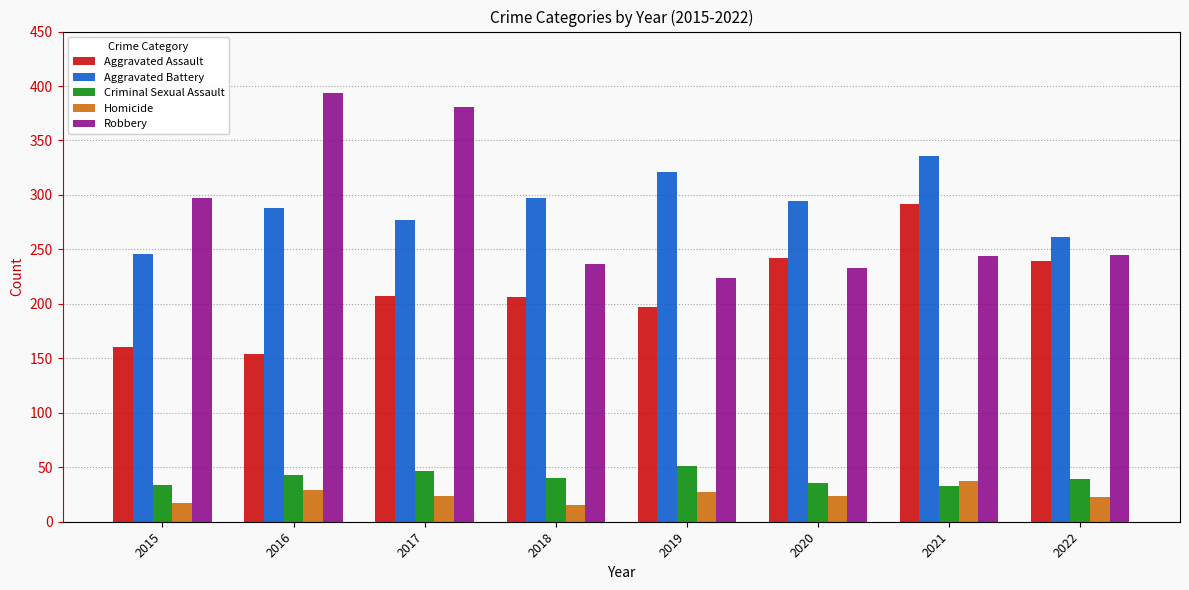

List the series in order of their peak value, highest first.

Robbery, Aggravated Battery, Aggravated Assault, Criminal Sexual Assault, Homicide